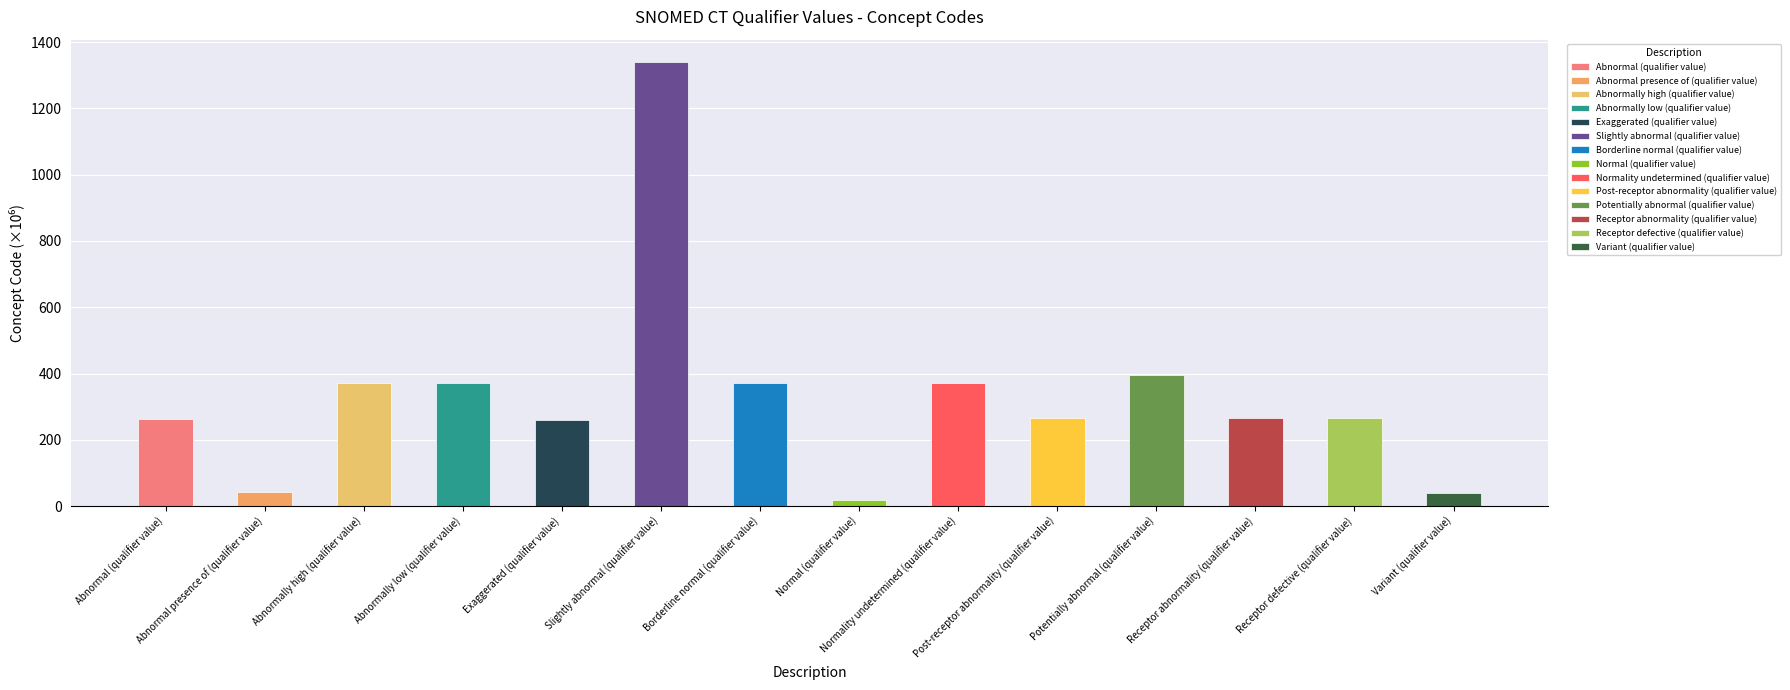

How many data points are less than 264?

5